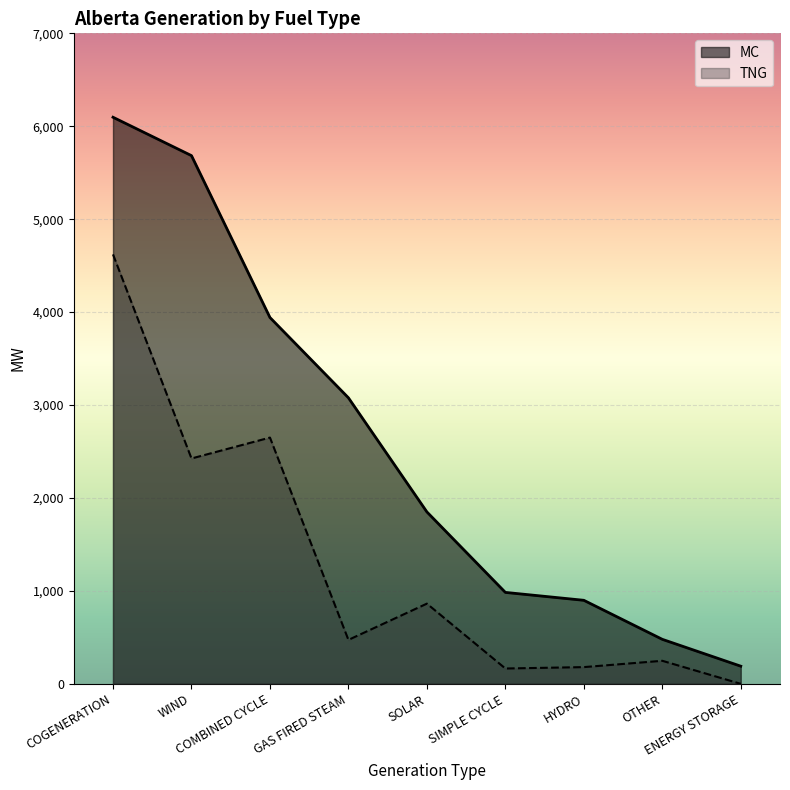

What is the label of the 6th point from the right?

GAS FIRED STEAM